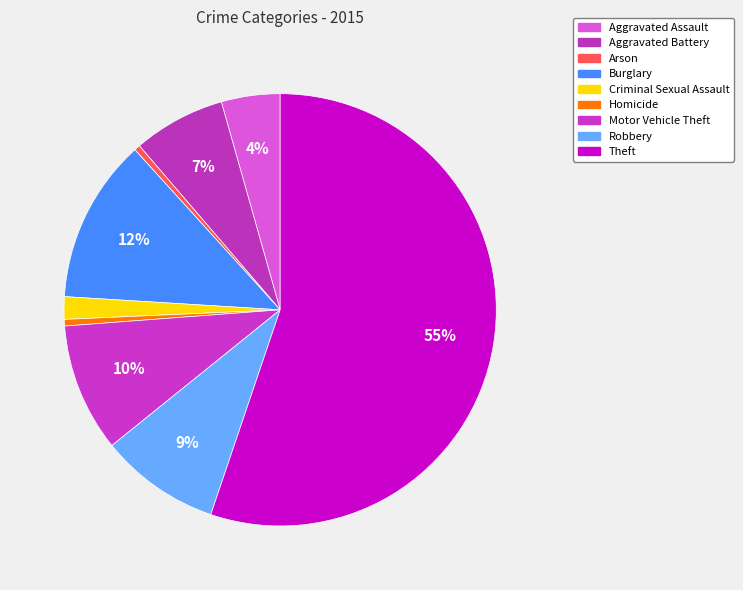

What is the change in value from Aggravated Assault to Aggravated Battery?

+2206